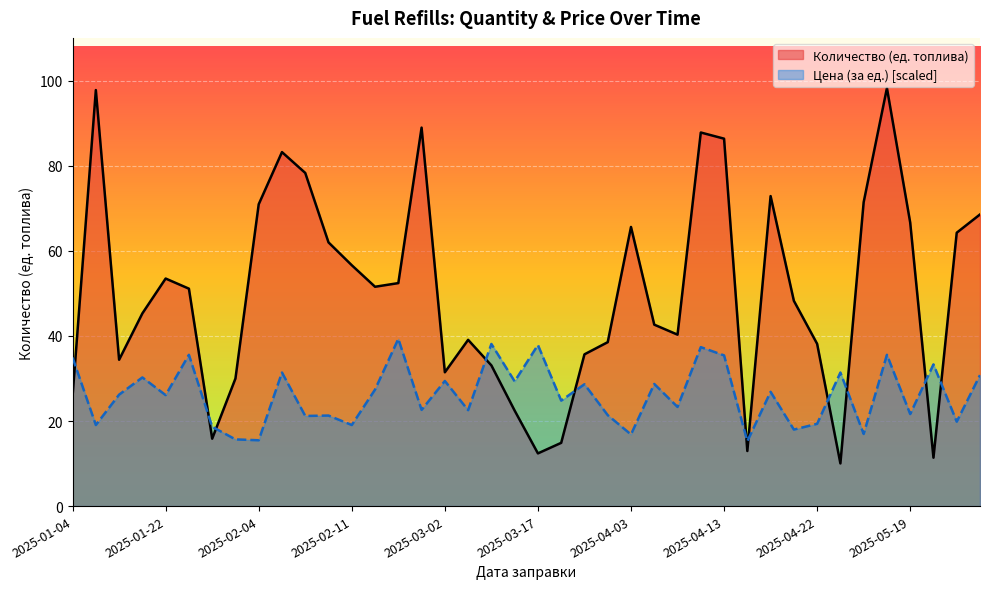

What is the difference between the maximum and minimum values in the Цена (за ед.) [scaled] series?

24.1